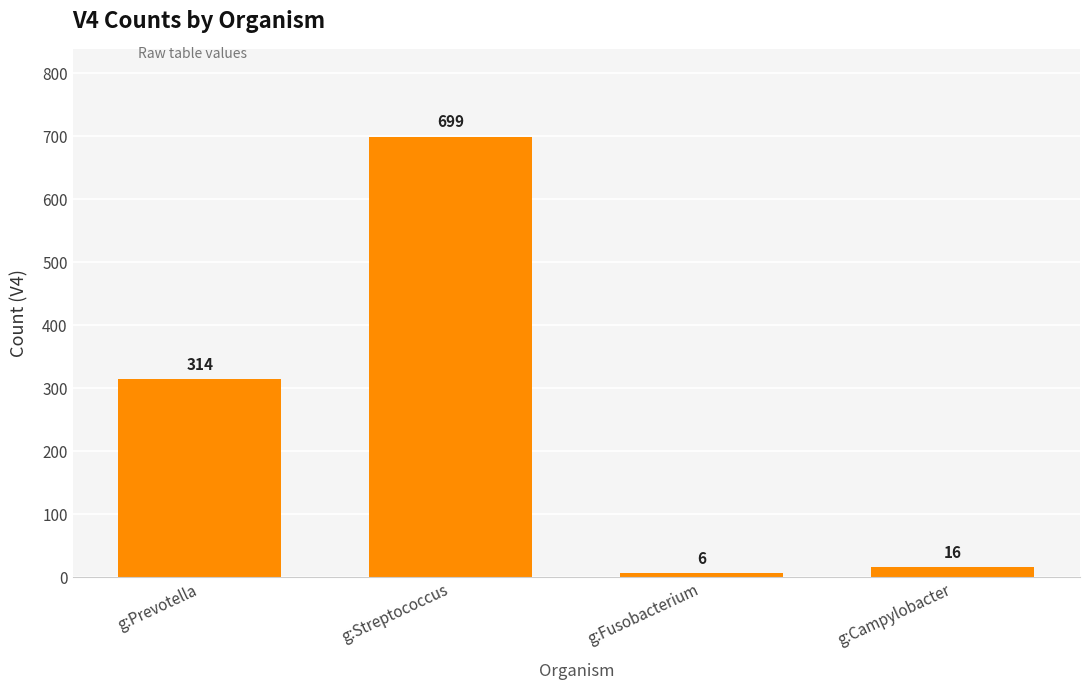

What value does the data have at g:Streptococcus, to the nearest 50?

700